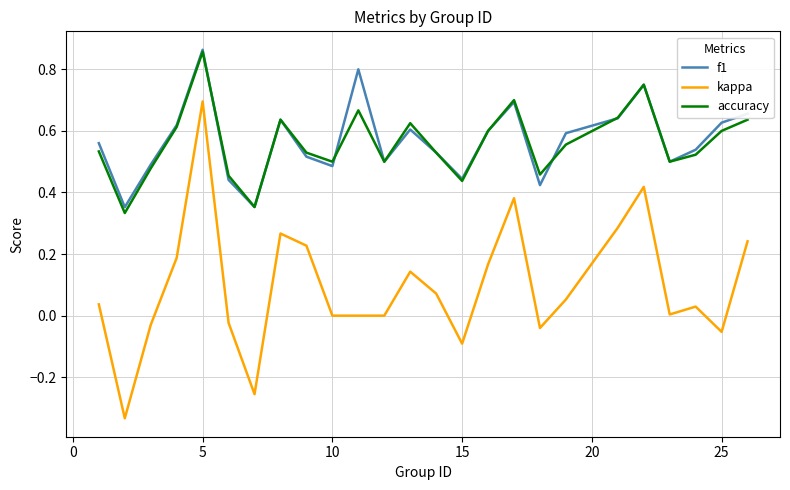

True or false: kappa and f1 intersect in this chart.

False